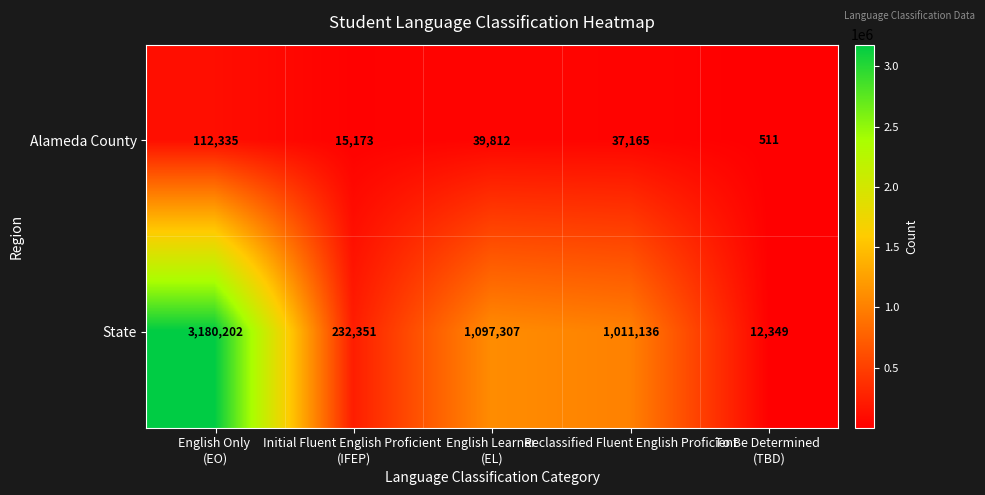

What is the maximum value shown in the chart?

3180202